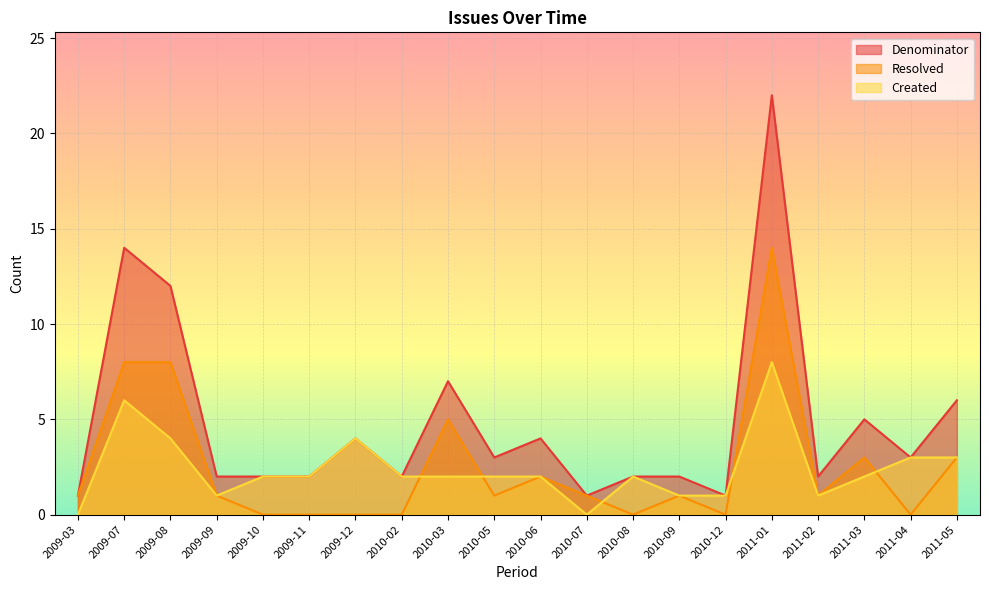

True or false: Resolved has a value of 2 at 2010-05.

False